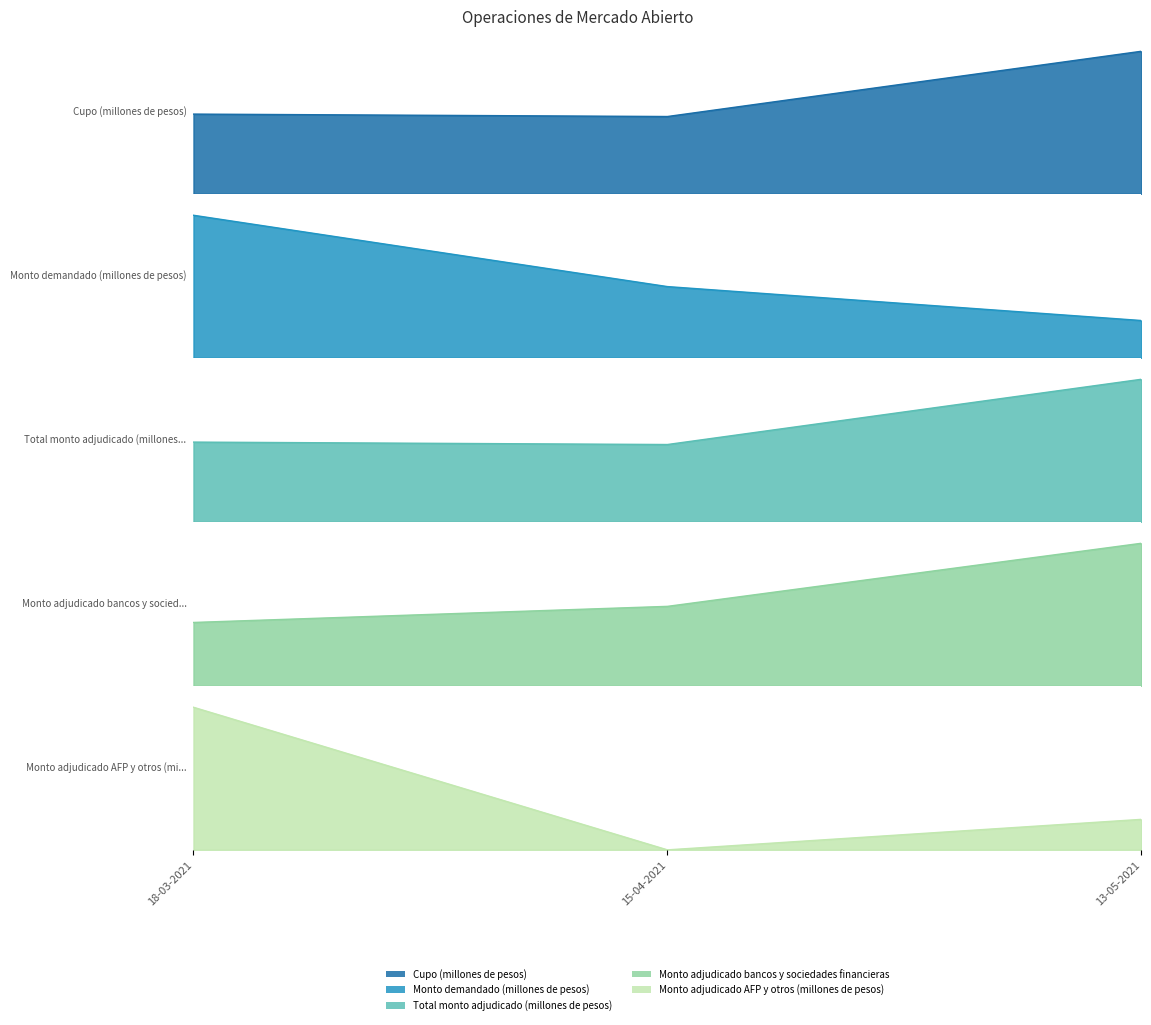

Rank the series at 13-05-2021 from highest to lowest value.

Monto demandado (millones de pesos), Cupo (millones de pesos), Total monto adjudicado (millones de pesos), Monto adjudicado bancos y sociedades financieras, Monto adjudicado AFP y otros (millones de pesos)